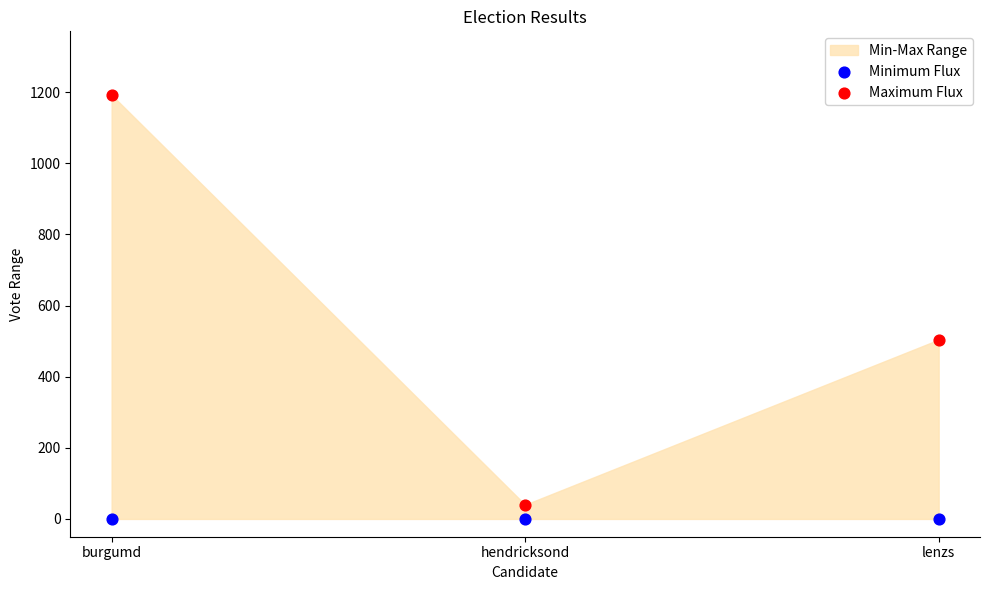

Which series reaches the minimum Y coordinate?

Minimum Flux